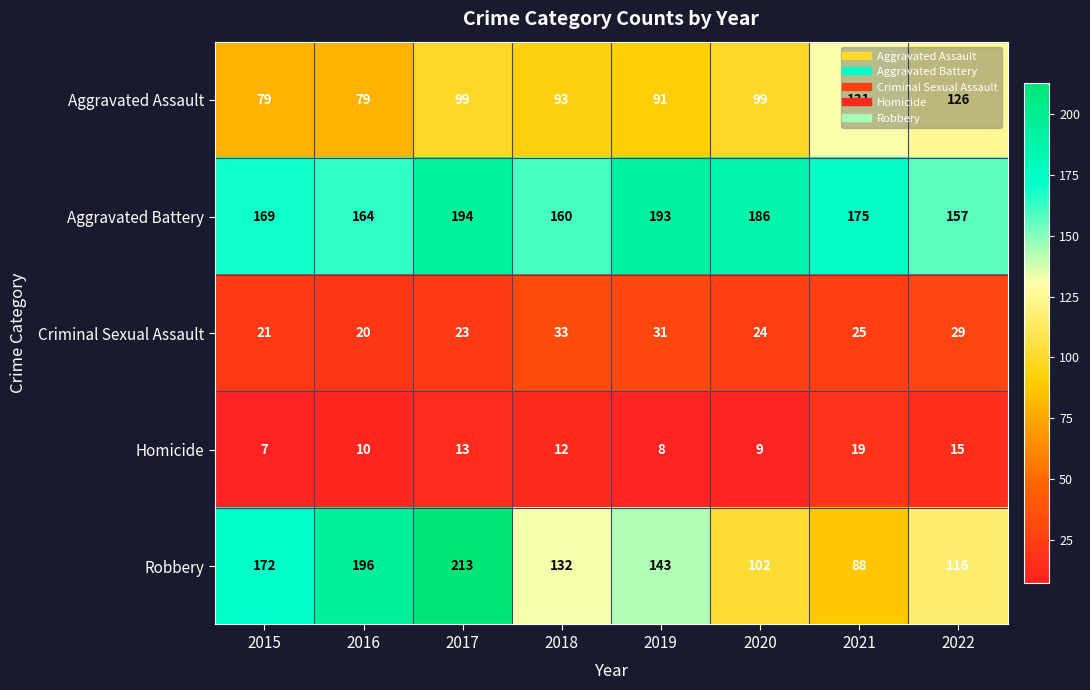

What is the sum of all Robbery values?

1162